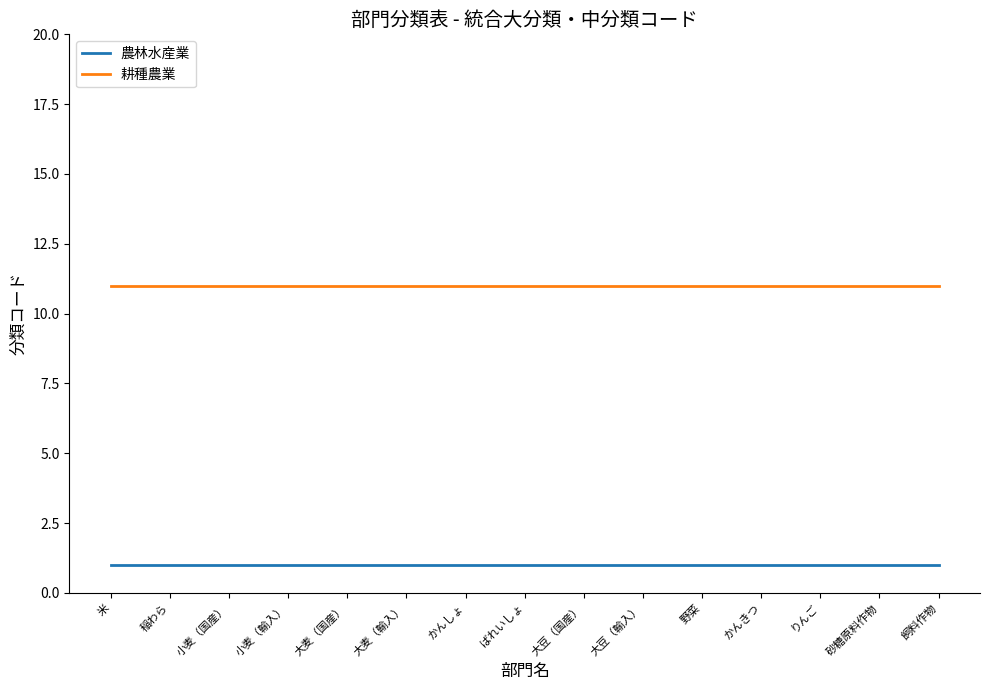

At かんきつ, list the series in order from smallest to largest.

農林水産業, 耕種農業